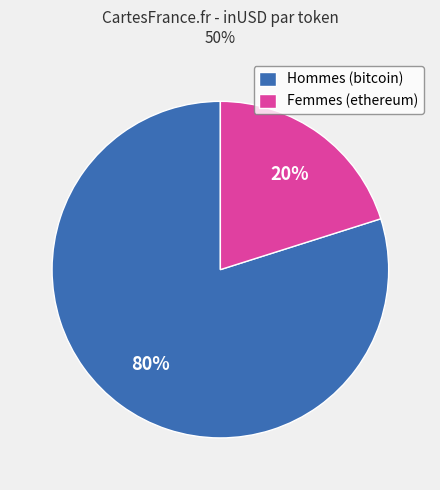

Is the sum of Hommes (bitcoin) and Femmes (ethereum) greater than half?

Yes